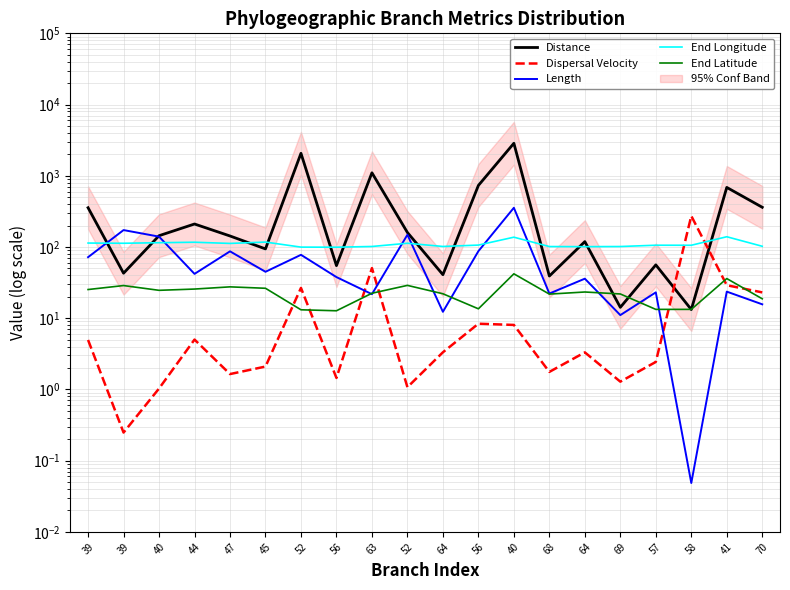

Does the chart display data point markers on the line(s)?

No